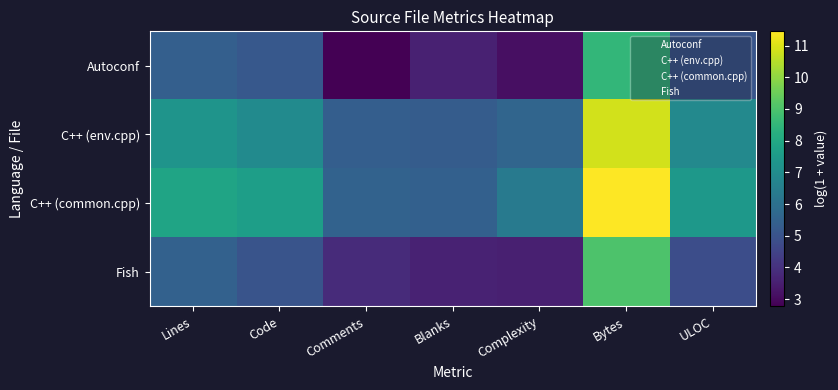

At which category does the chart reach its minimum across all series?

Comments